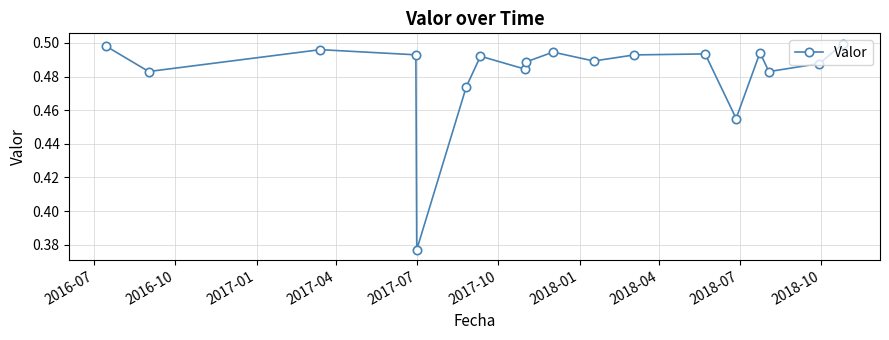

How many interior local peaks (higher than both neighbors) does the data have?

5